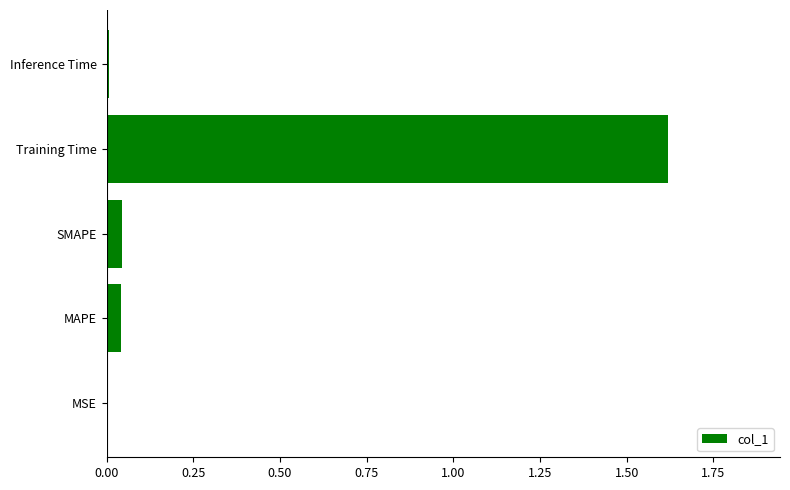

The chart shows a value of 0.0 at SMAPE. True or false?

True